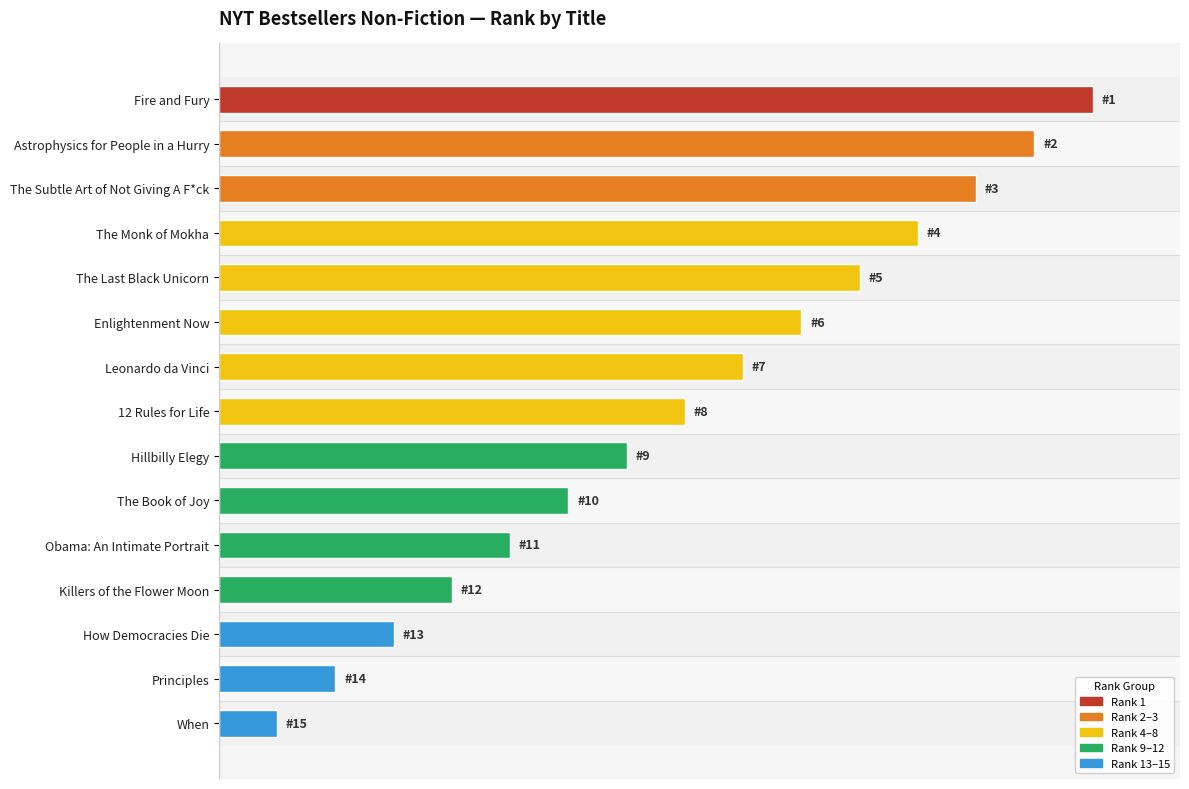

Rank the categories by value from lowest to highest.

When, Principles, How Democracies Die, Killers of the Flower Moon, Obama: An Intimate Portrait, The Book of Joy, Hillbilly Elegy, 12 Rules for Life, Leonardo da Vinci, Enlightenment Now, The Last Black Unicorn, The Monk of Mokha, The Subtle Art of Not Giving A F*ck, Astrophysics for People in a Hurry, Fire and Fury